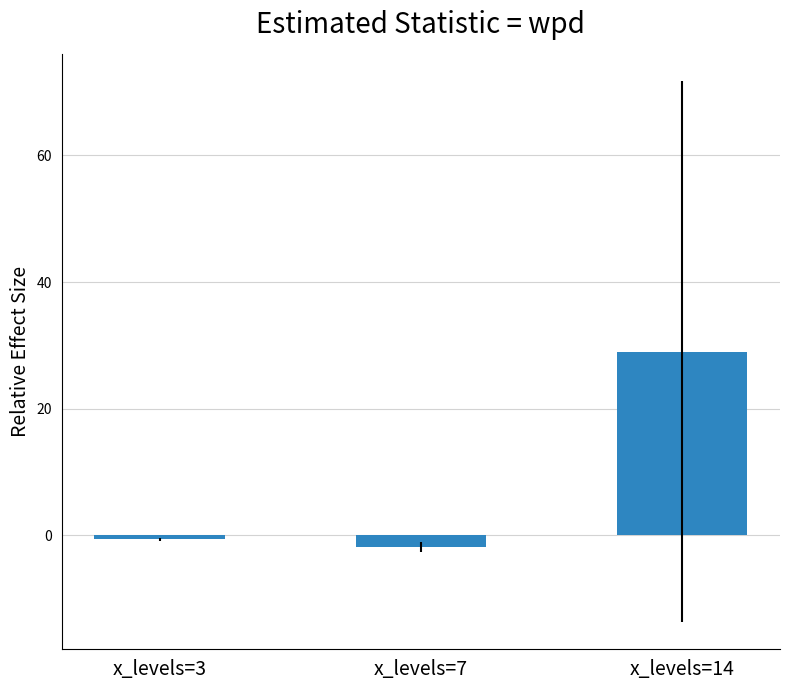

The chart shows a value of 29.0 at x_levels=14. True or false?

True